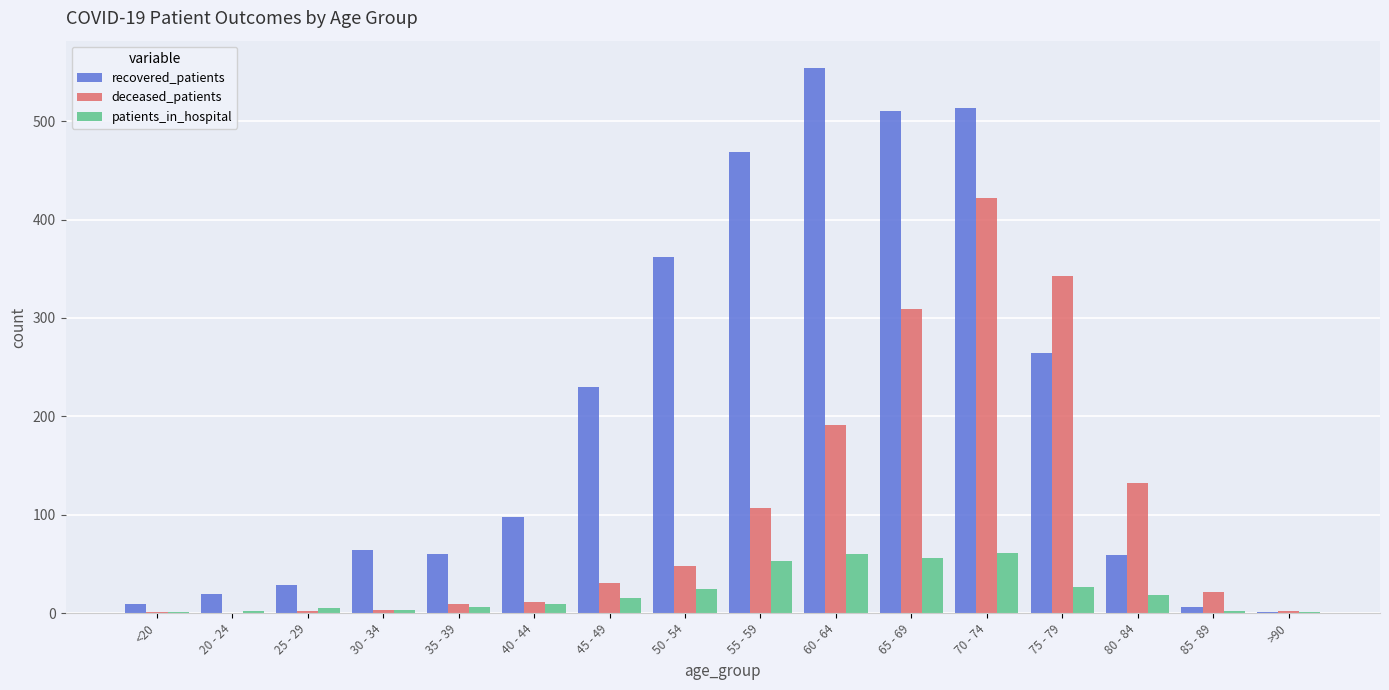

Which label corresponds to the largest value in the chart?

60 - 64